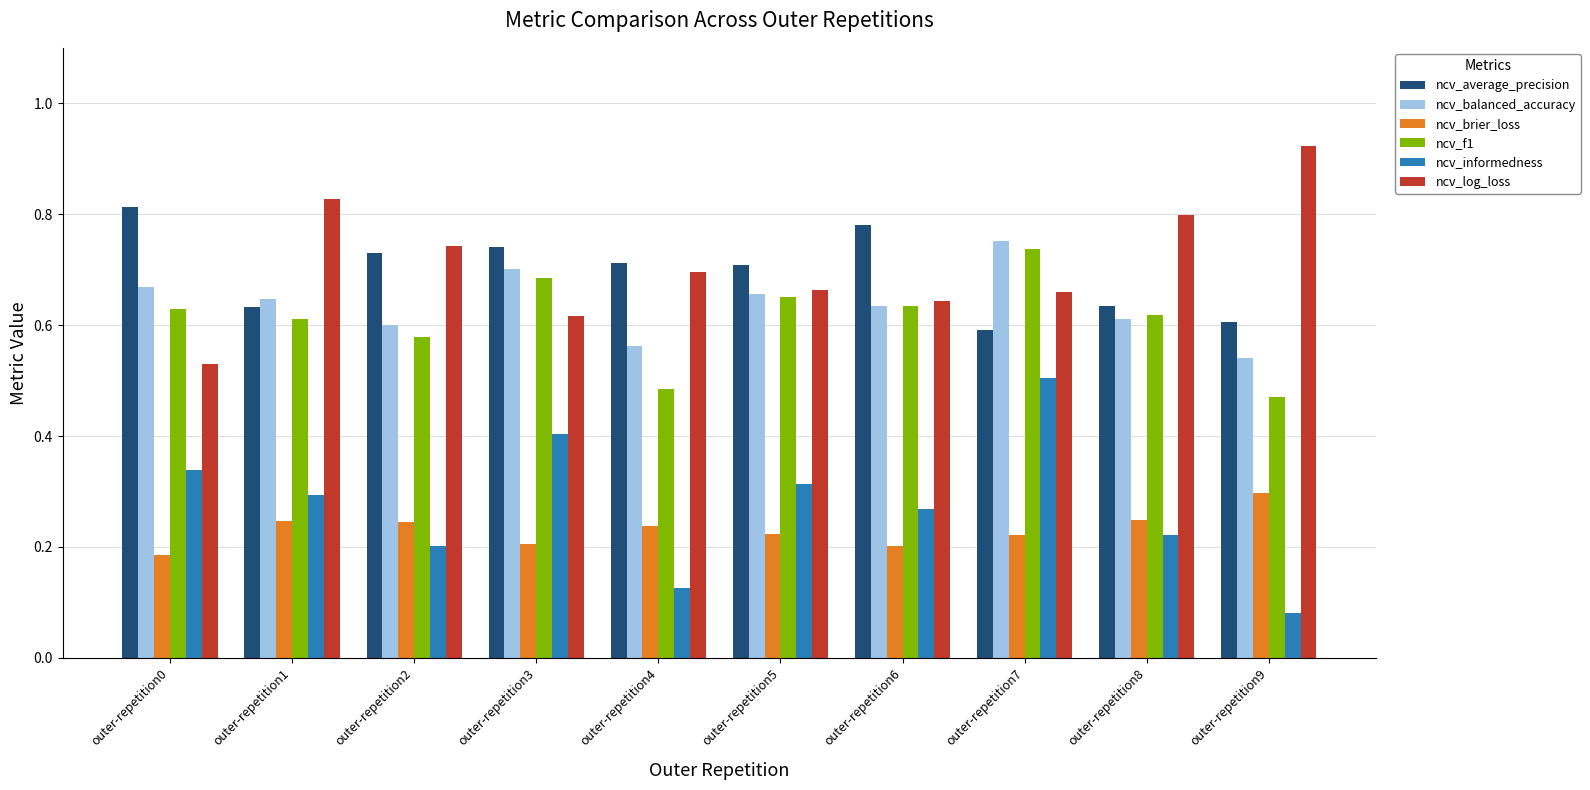

How many series are shown in this chart?

6